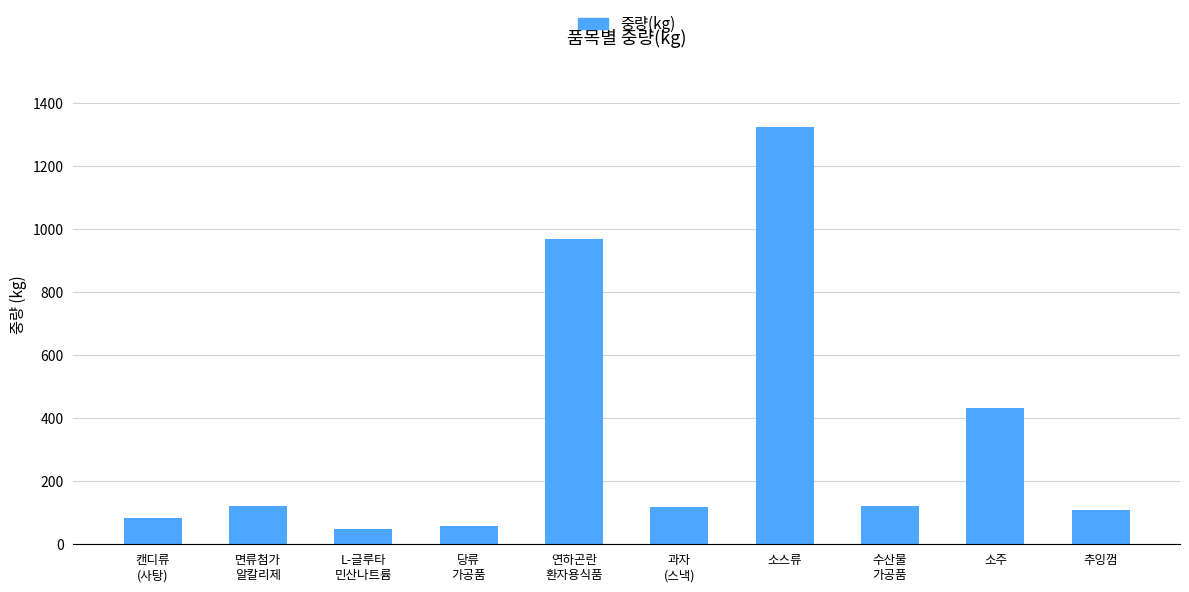

The value at 연하곤란
환자용식품 is 395.1. True or false?

False